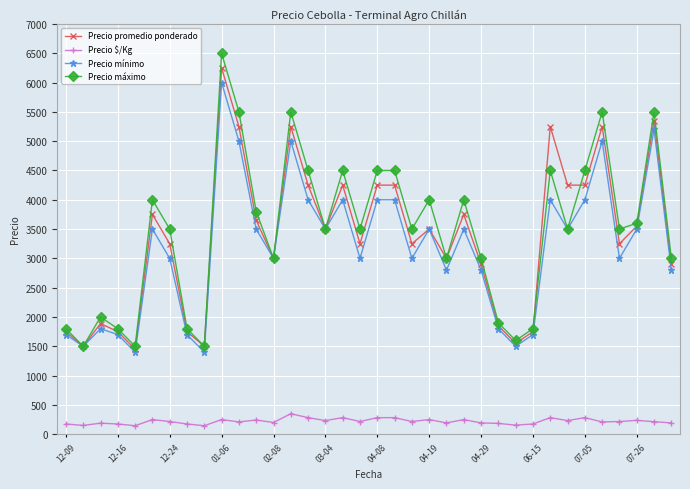

At how many categories does at least one series exceed 1091?

36